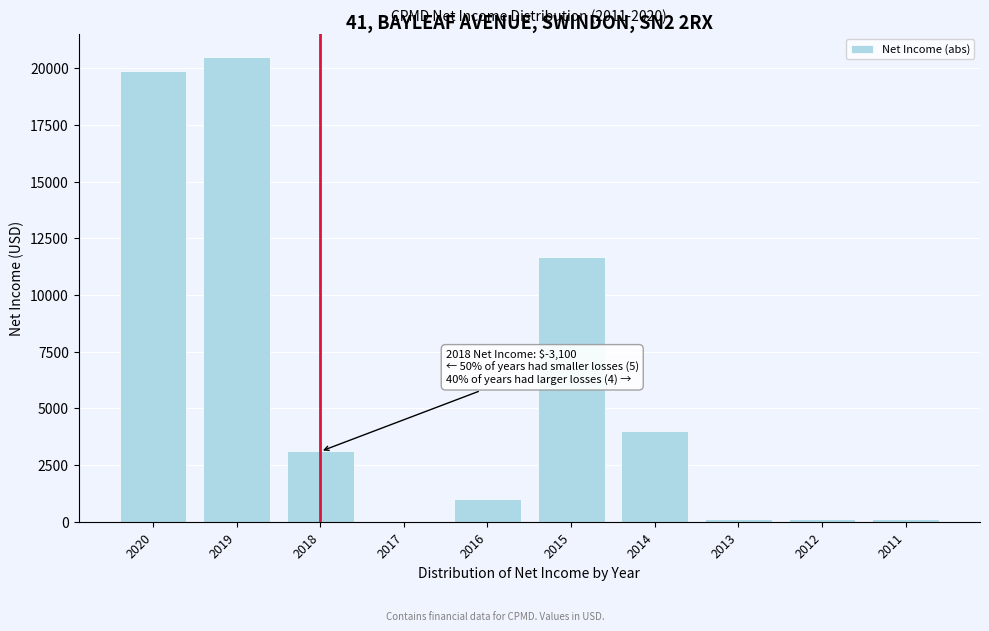

Reading left to right, what are all the values shown in this chart?

2020=19900	2019=20500	2018=3100	2017=0	2016=1000	2015=11700	2014=4000	2013=100	2012=100	2011=100